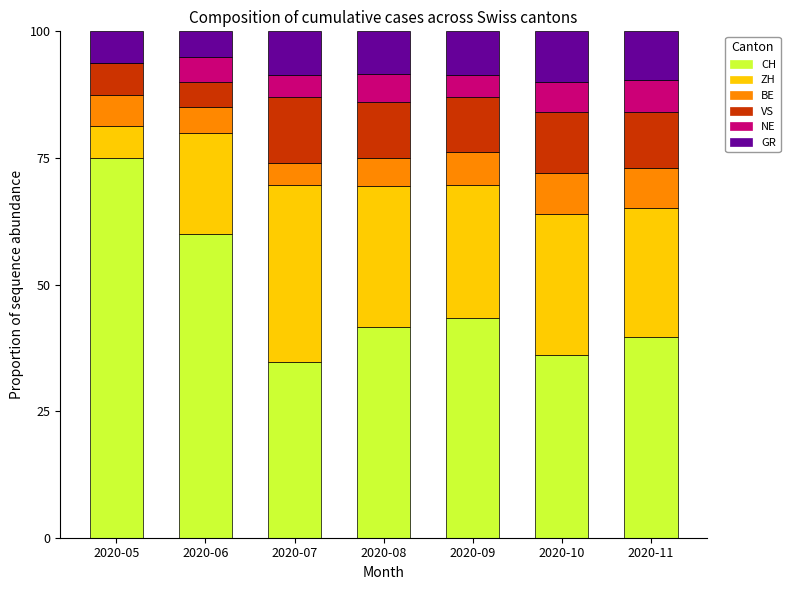

What is the total value across all series at 2020-06?

100.0